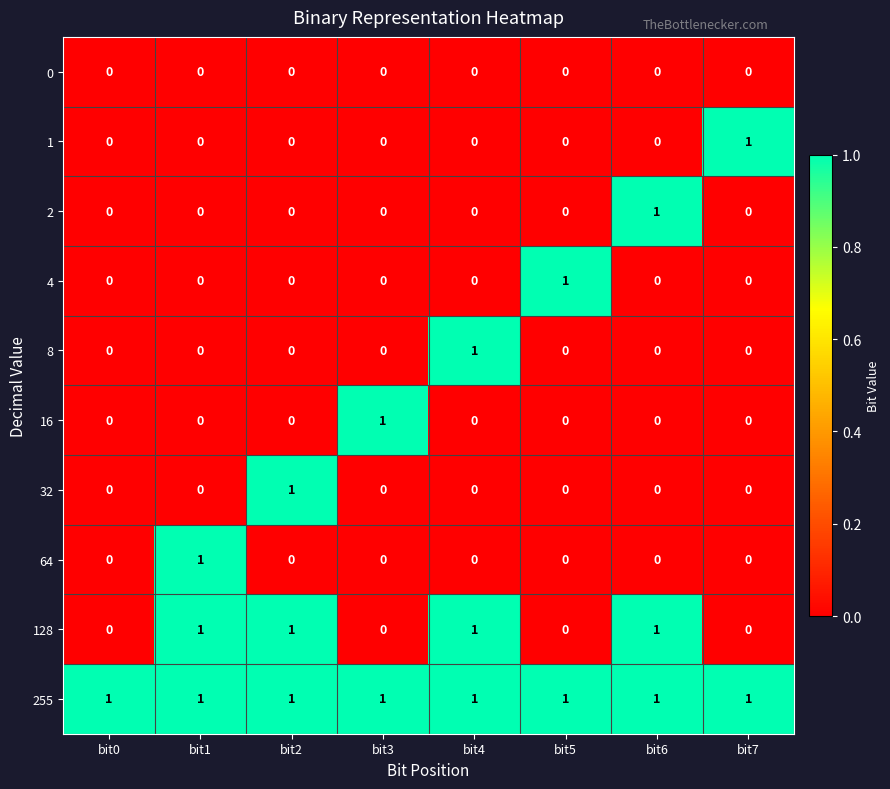

Count the number of categories in the chart.

8